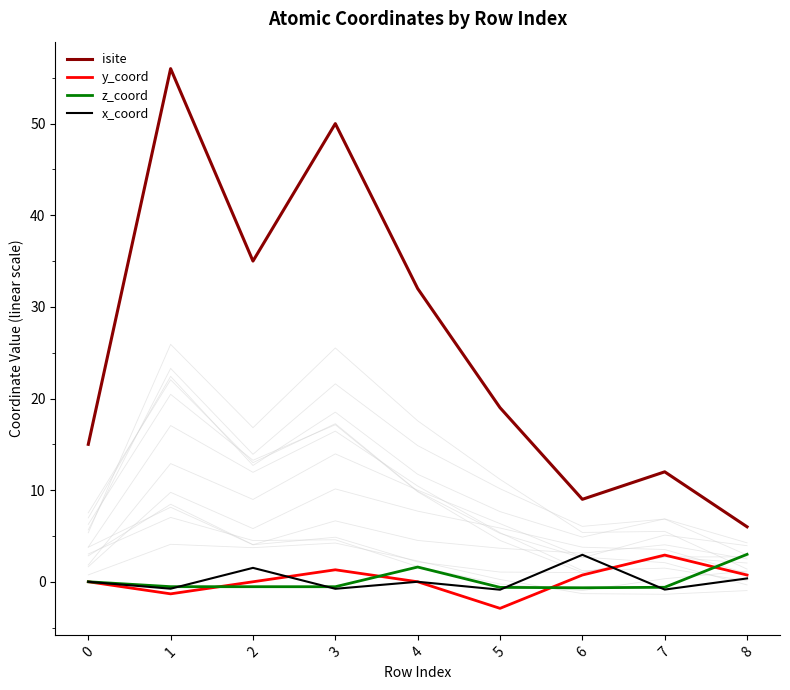

Is it true that x_coord equals -0.9 at 7?

True